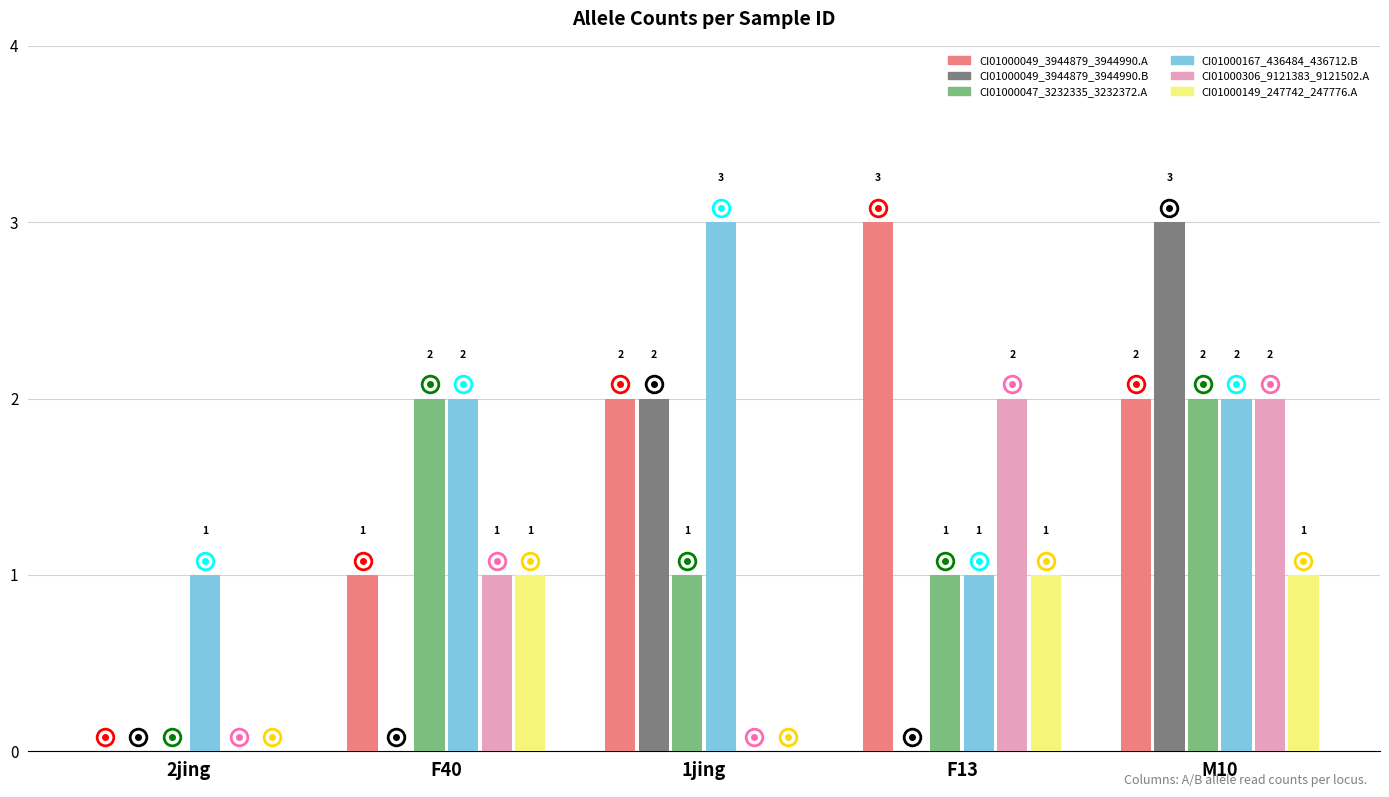

Is it true that CI01000167_436484_436712.B equals 1 at M10?

False